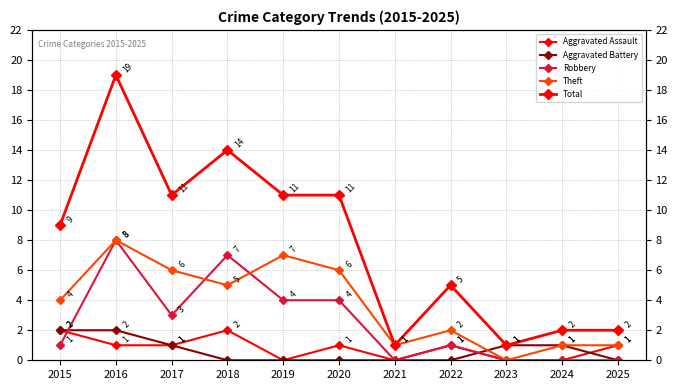

Which series ends up on top after the final intersection of Aggravated Battery and Theft?

Aggravated Battery